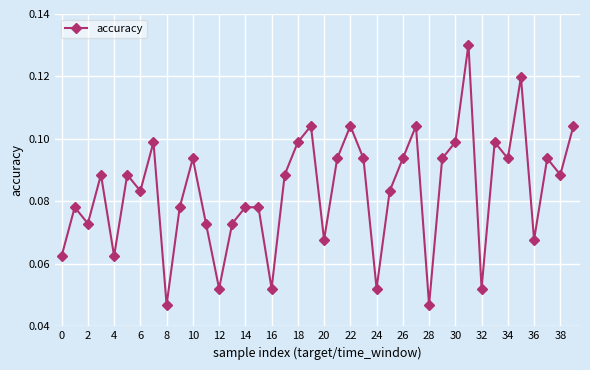

What is the sum of all values?

3.3